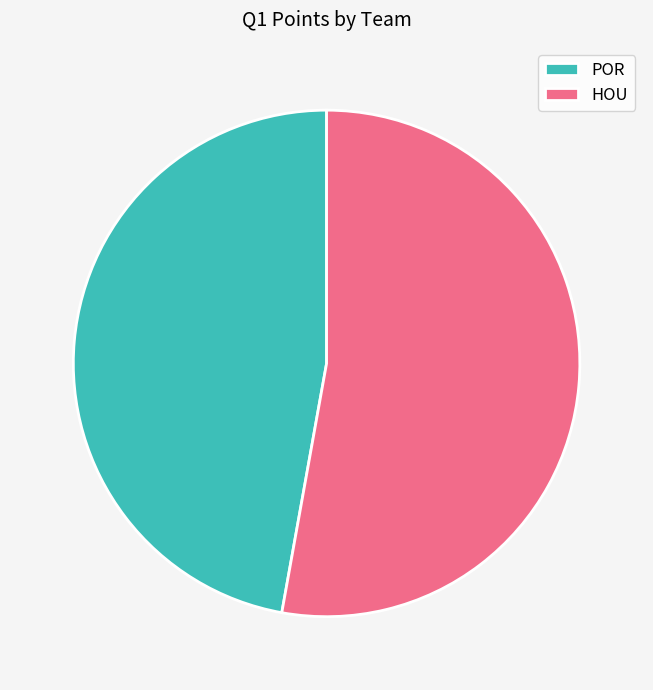

What is the smallest slice in the pie chart?

POR